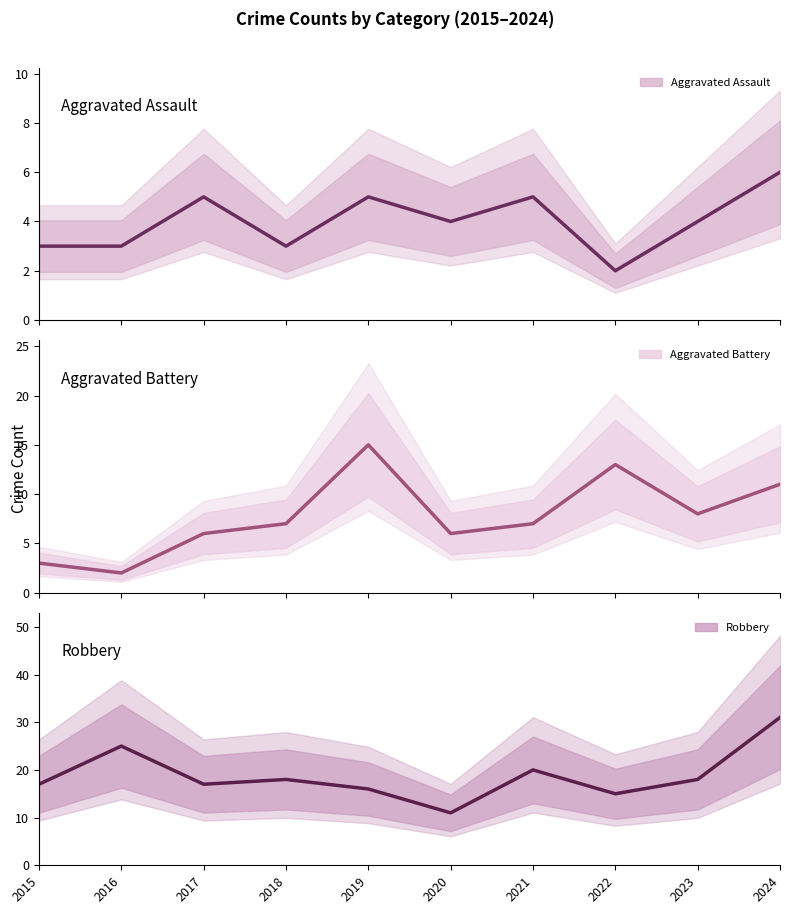

At which category is the sum across all series the highest?

2024